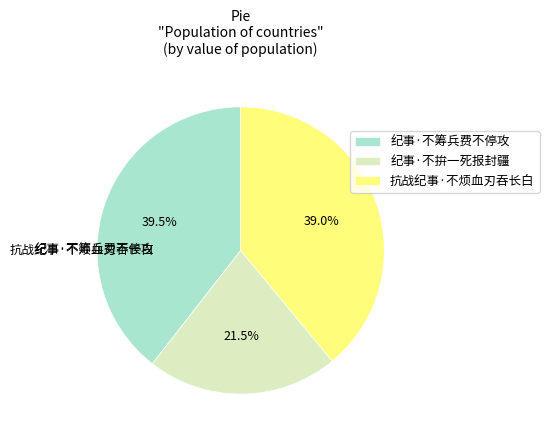

Does any single category account for the majority?

No